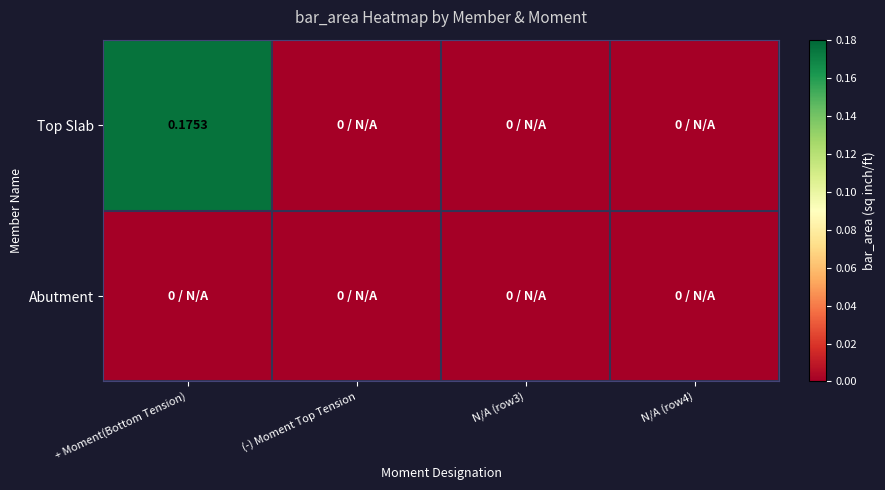

Which series has the largest range (max minus min)?

Top Slab